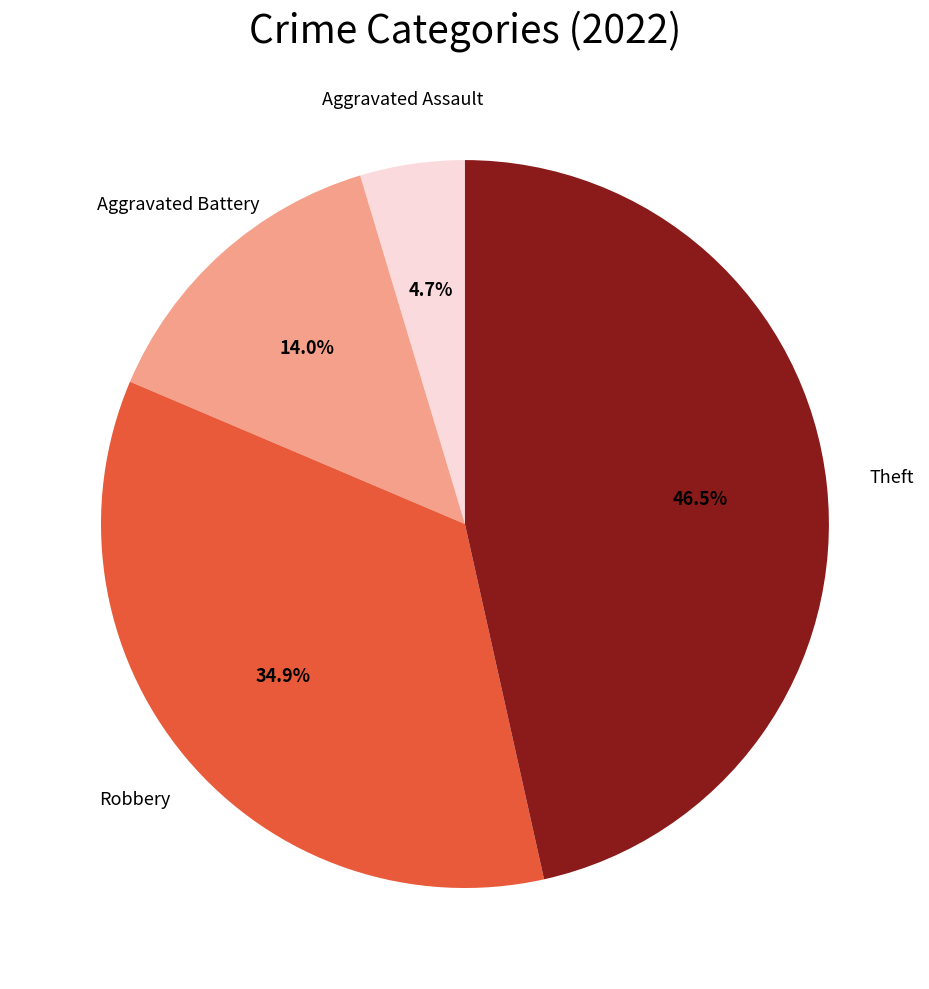

Is there a majority slice in this chart?

No